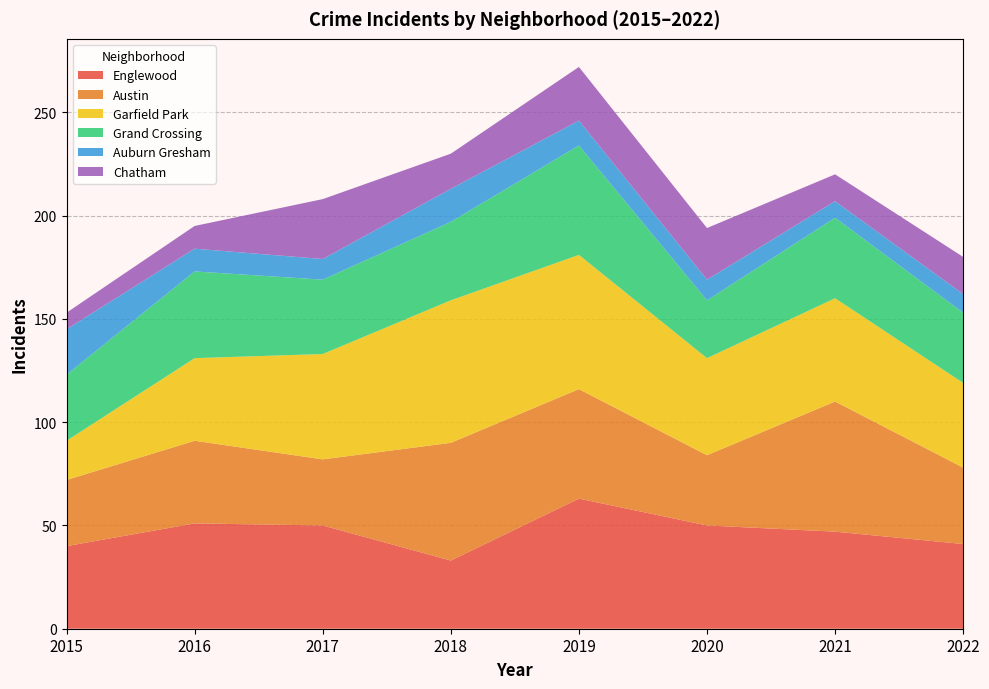

Reading left to right, transcribe all the data shown in this chart.

Englewood: 40	51	50	33	63	50	47	41
Austin: 32	40	32	57	53	34	63	37
Garfield Park: 19	40	51	69	65	47	50	41
Grand Crossing: 32	42	36	38	53	28	39	34
Auburn Gresham: 22	11	10	16	12	10	8	9
Chatham: 8	11	29	17	26	25	13	18